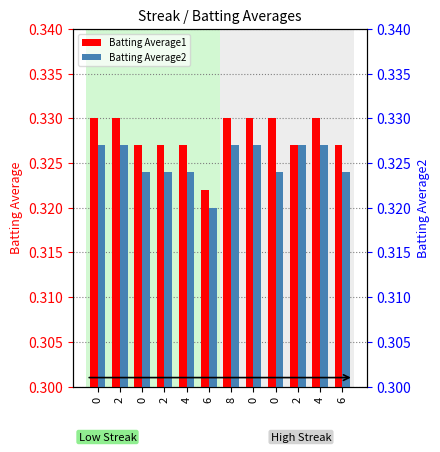

Rank the categories by Batting Average2 value from highest to lowest.

0, 2, 8, 0, 2, 4, 0, 2, 4, 0, 6, 6